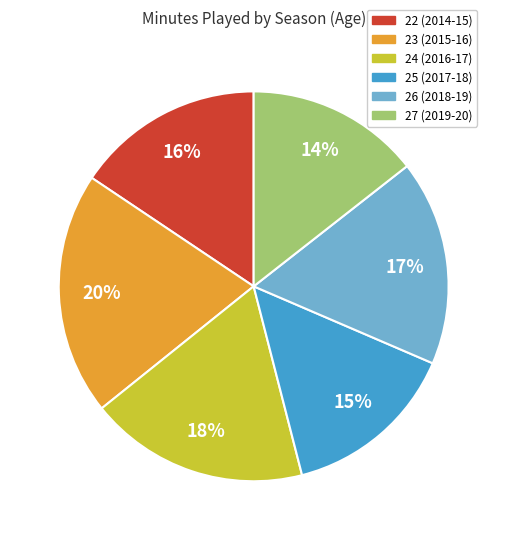

To the nearest percent, what portion does 24 (2016-17) represent?

18%